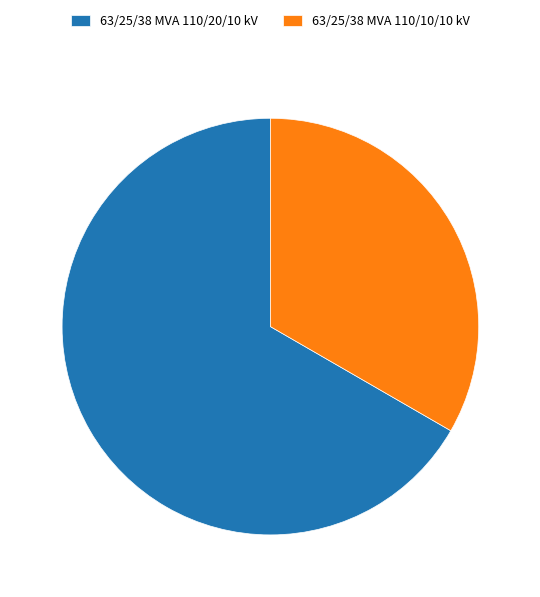

Rank the categories by value from highest to lowest.

63/25/38 MVA 110/20/10 kV, 63/25/38 MVA 110/10/10 kV